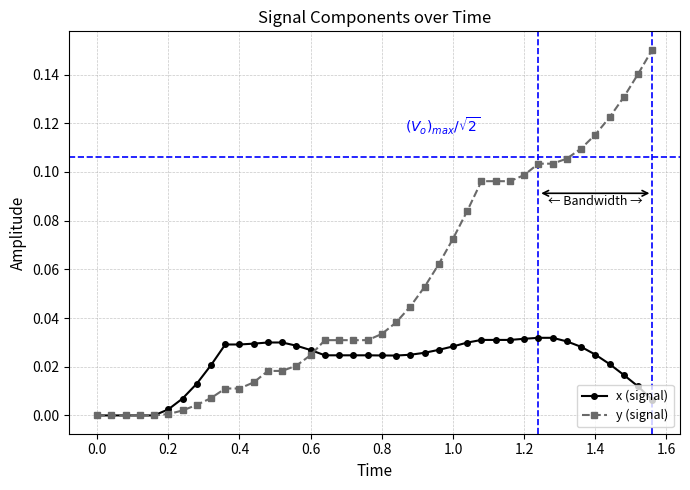

Which series has the largest total across all categories?

y (signal)